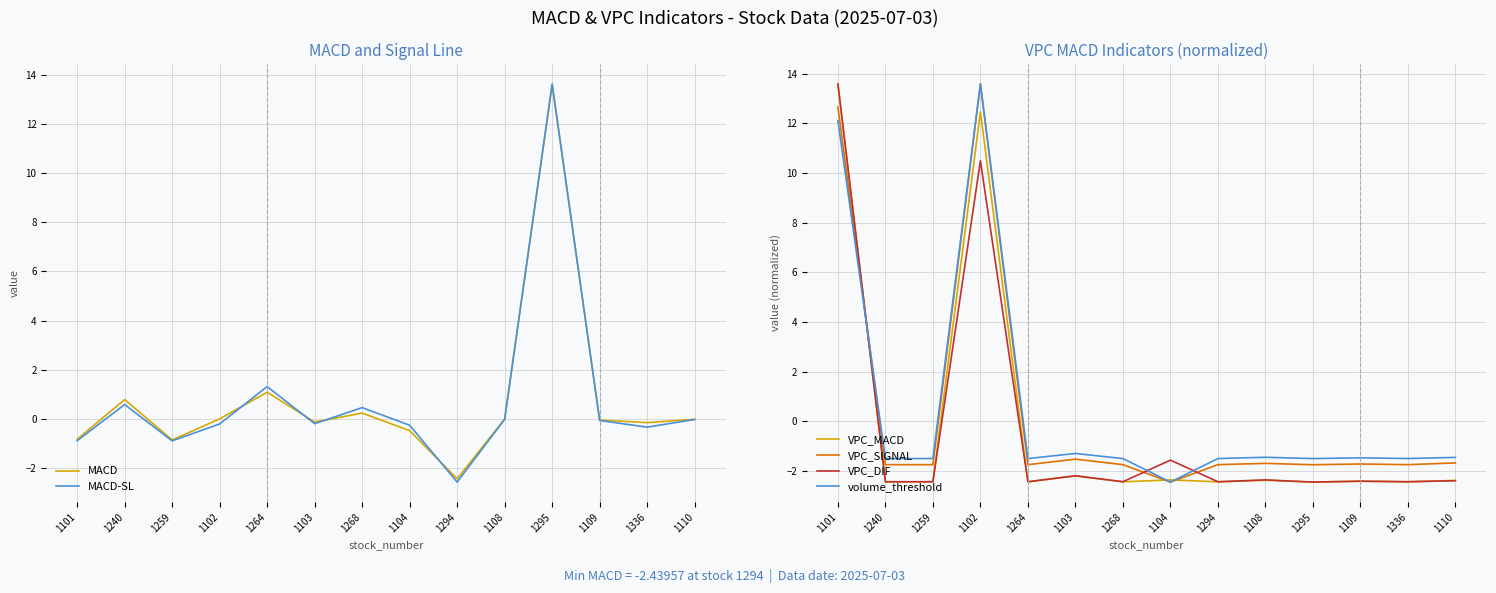

How many positive values does the MACD-SL series have?

4